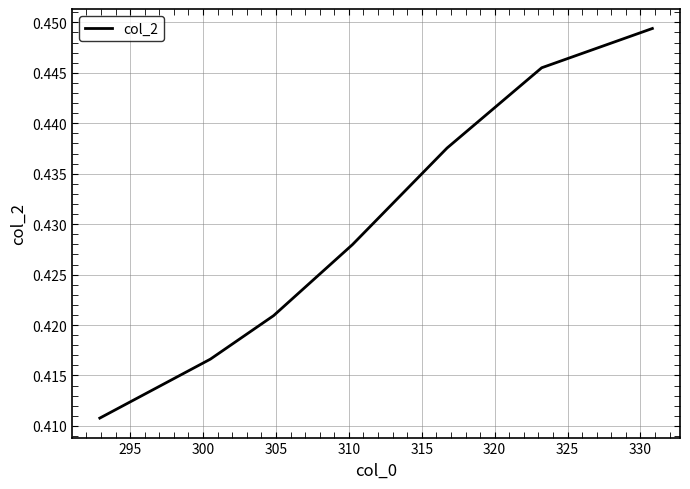

Is this an area chart (filled region under the line)?

No